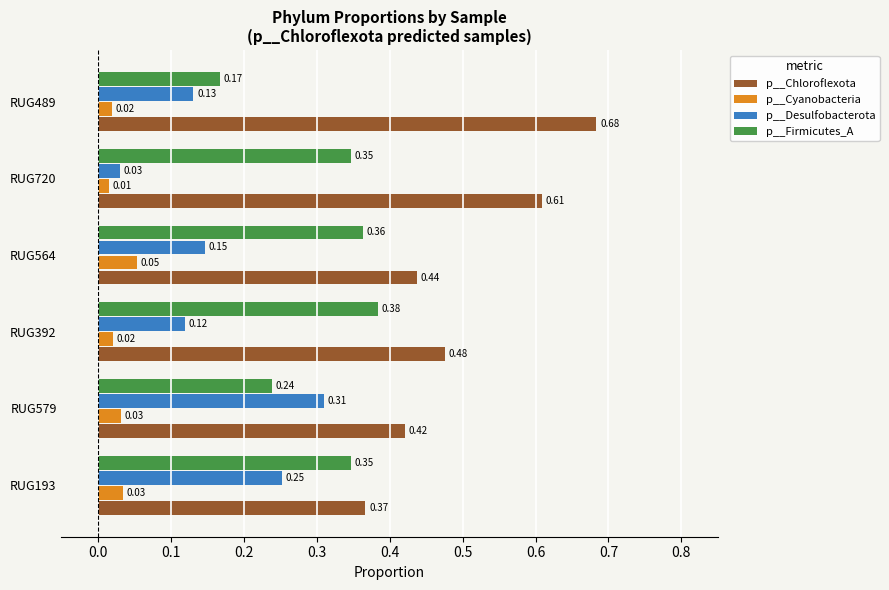

What is the sum of all p__Chloroflexota values?

3.0